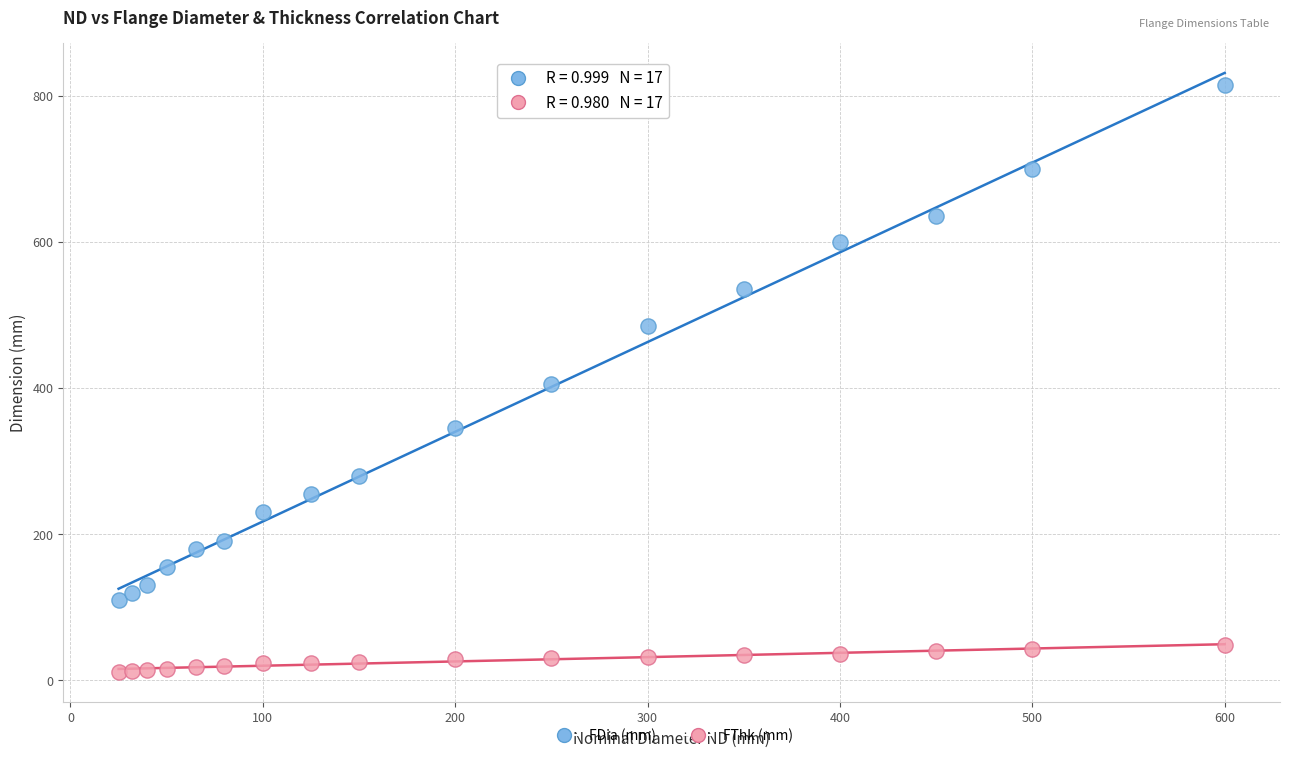

Across all data points, what is the range of X values (max minus min)?

575.0